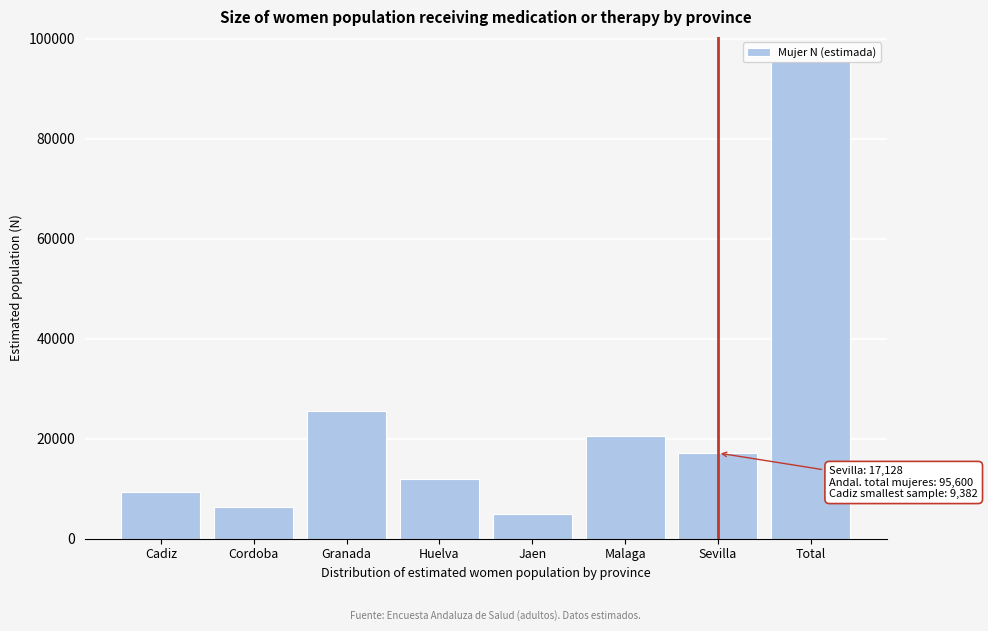

What is the maximum value shown in the chart?

95600